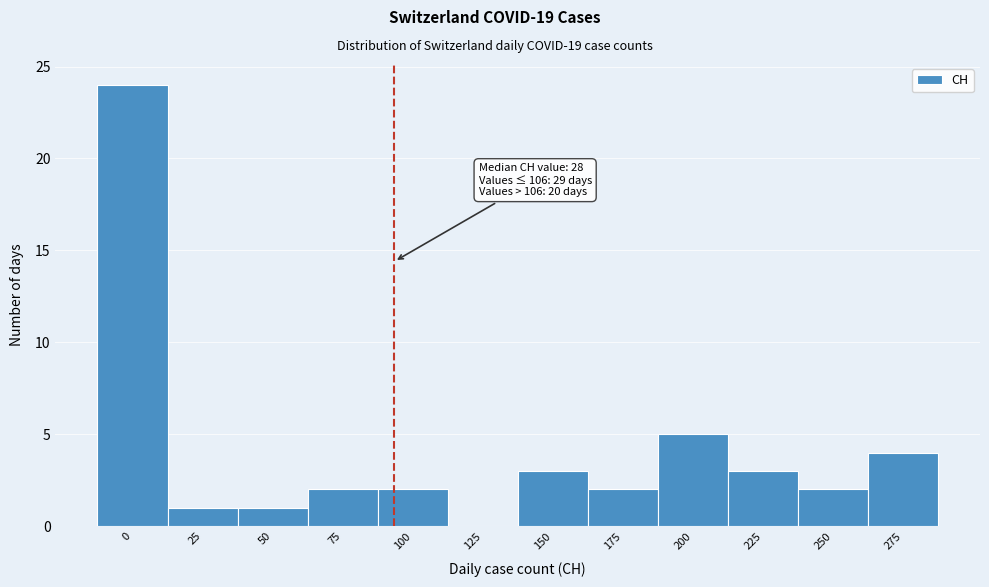

Reading left to right, what are all the values shown in this chart?

0=24	25=1	50=1	75=2	100=2	125=0	150=3	175=2	200=5	225=3	250=2	275=4